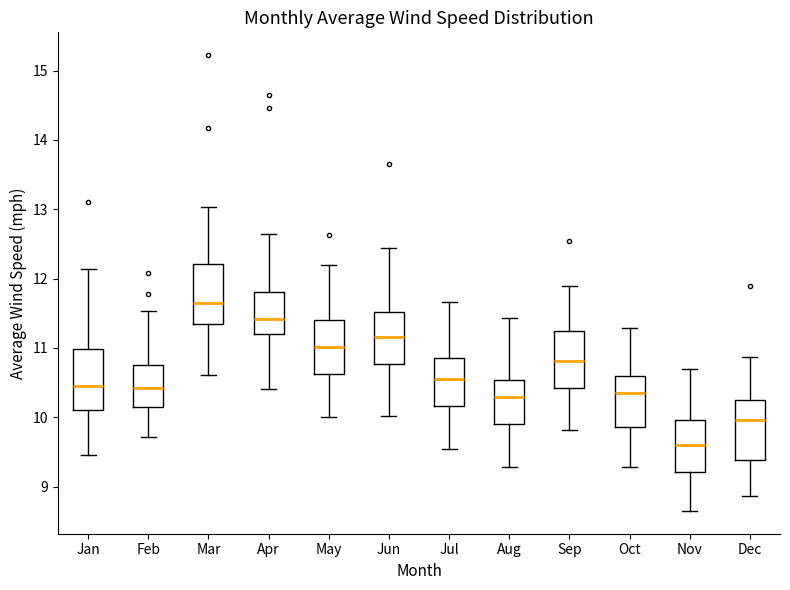

Which box has the highest median line?

Mar